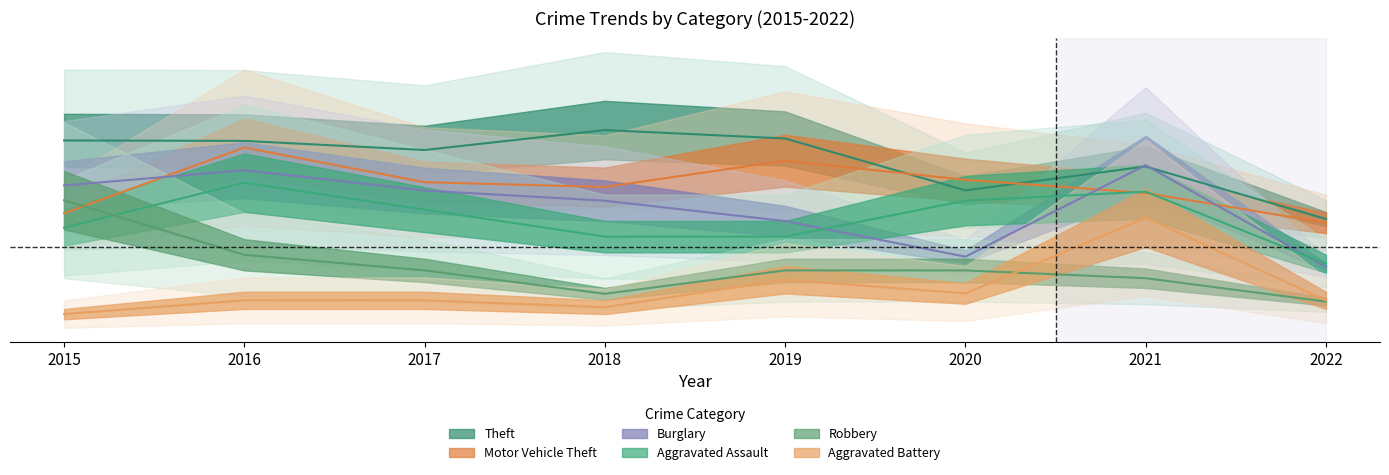

At which category is the sum across all series the highest?

2016